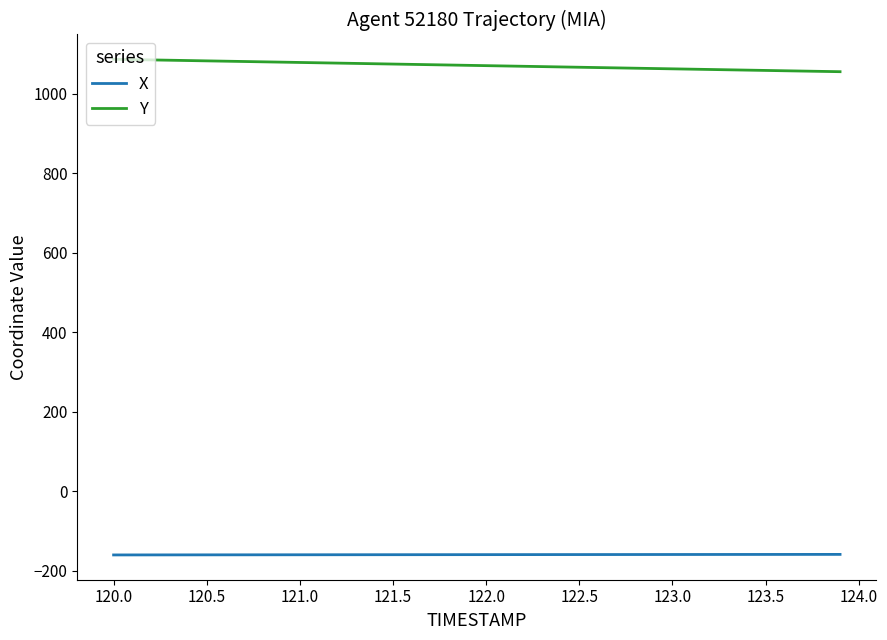

What is the difference between the maximum and minimum values in the Y series?

31.2